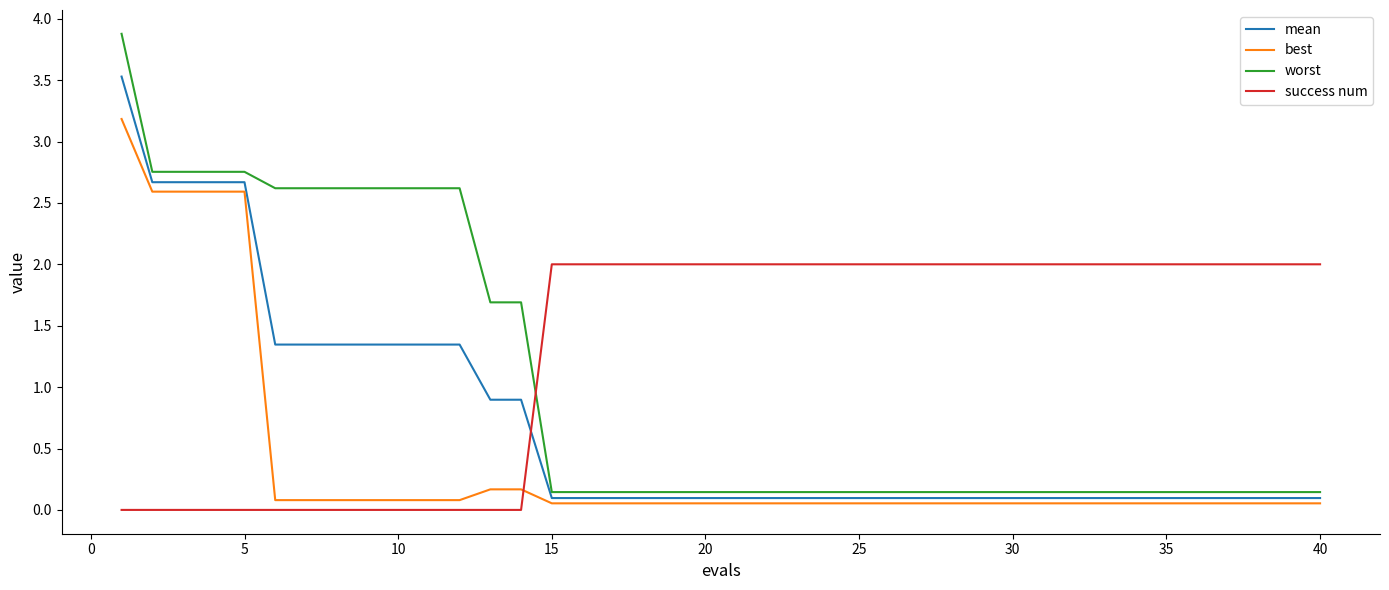

What is the maximum value shown in the chart?

3.9